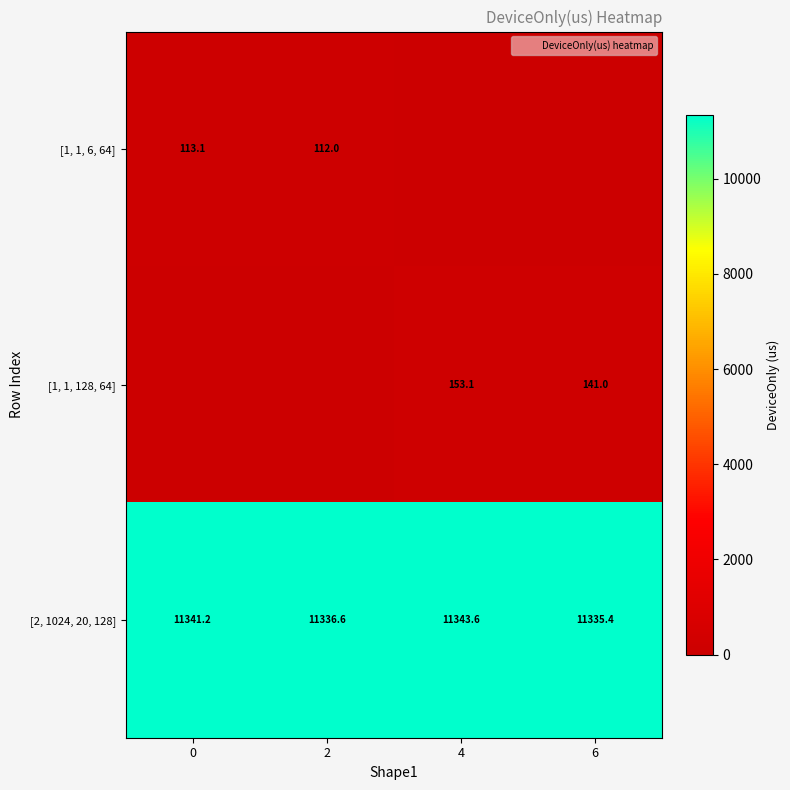

At which category does the chart reach its minimum across all series?

4